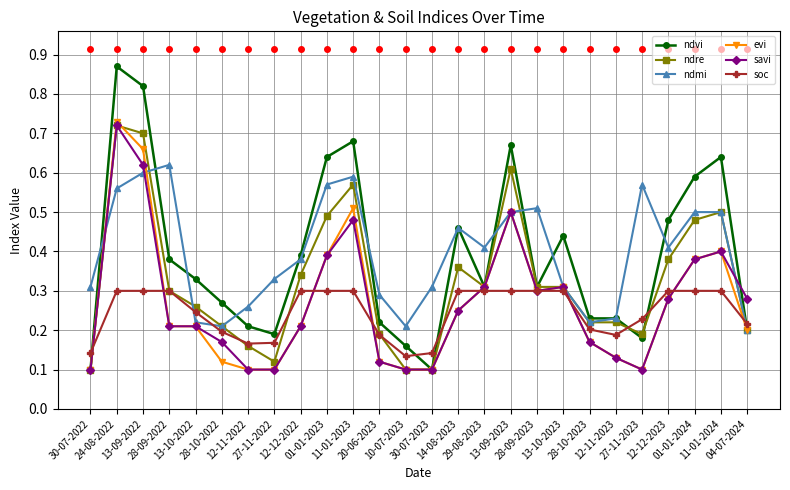

Which series has the largest range (max minus min)?

ndvi